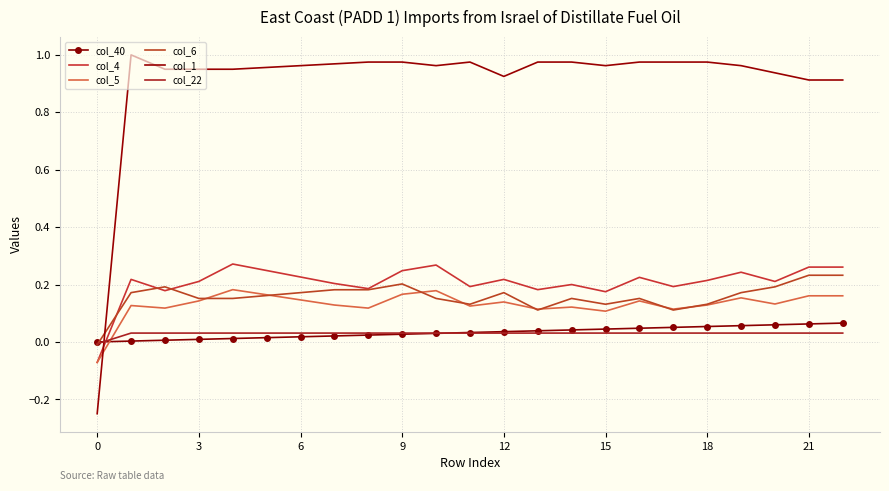

In col_4, how many points are lower than both neighbors (excluding endpoints)?

7